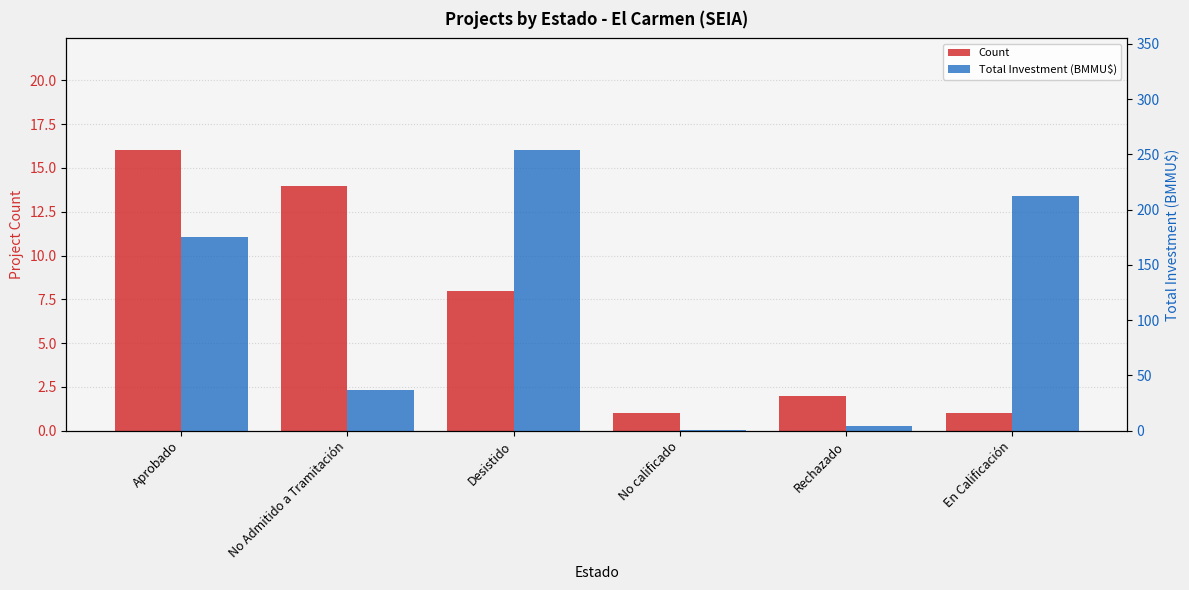

What is the difference between the maximum and second lowest values in the Count series?

15.0